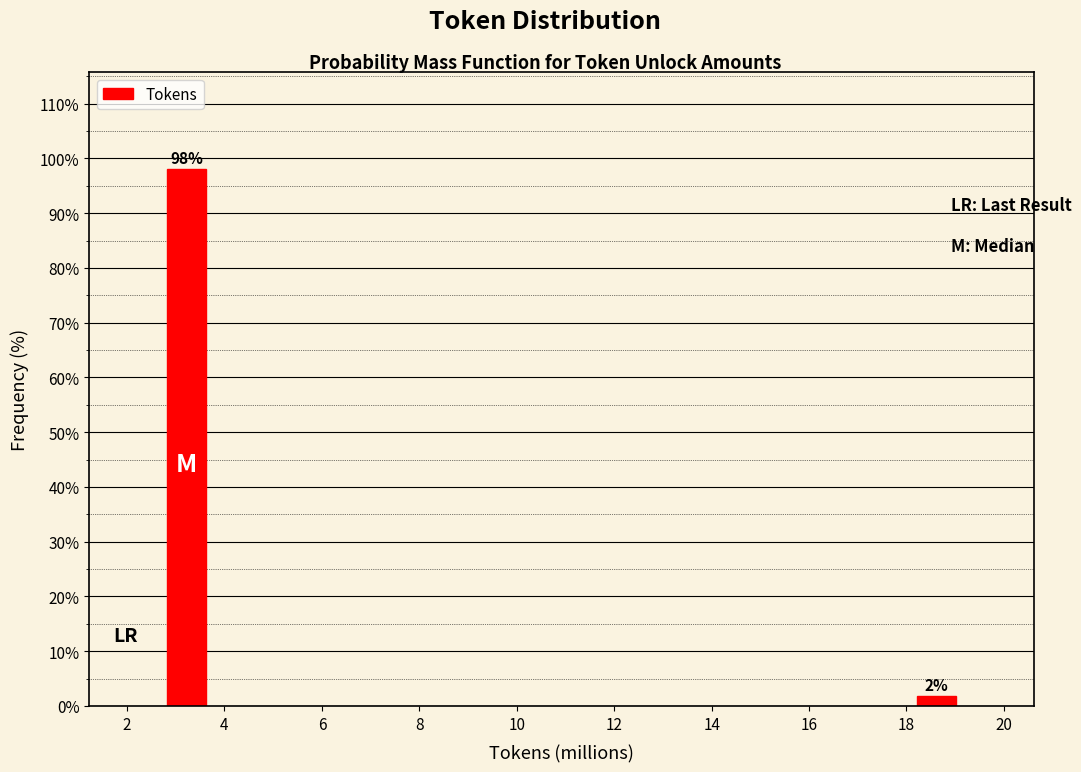

What value does the data have at 4?

98.1